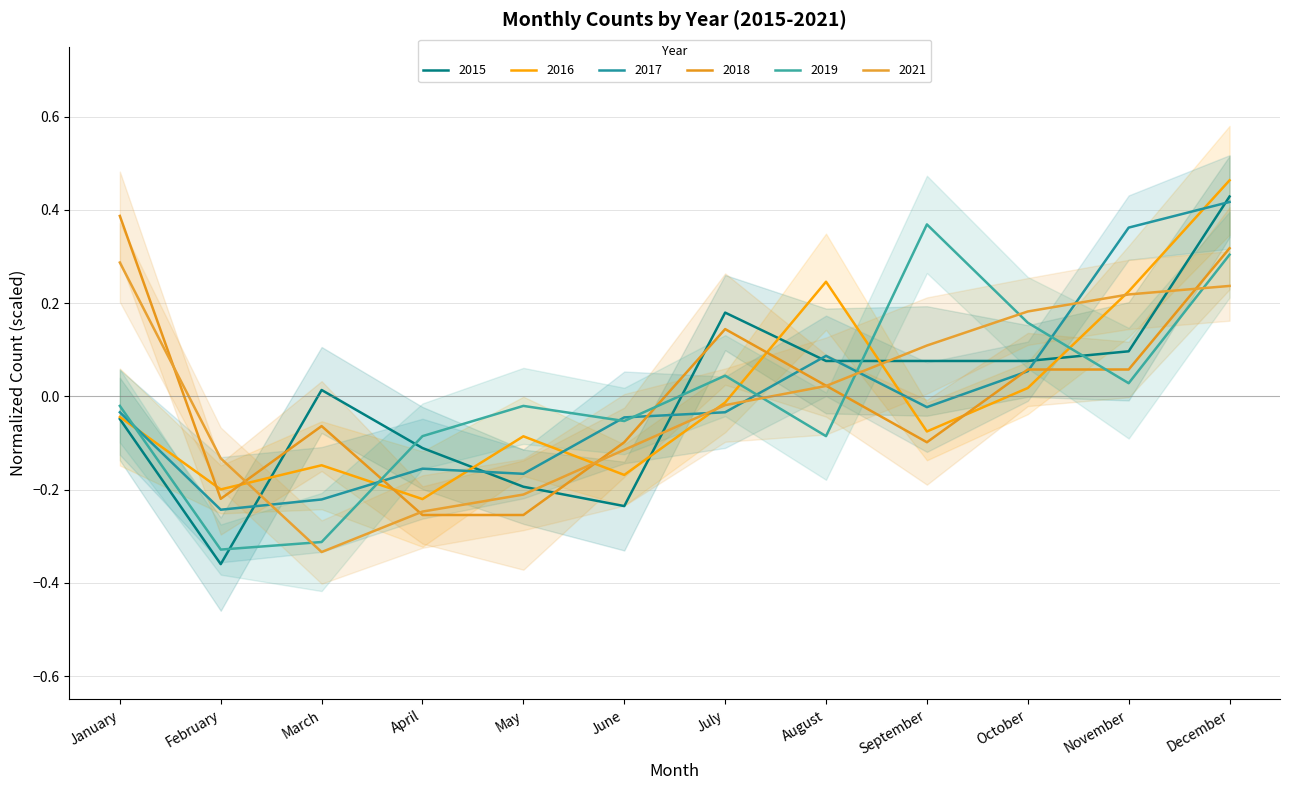

Where do 2017 and 2018 first cross each other?

March and April